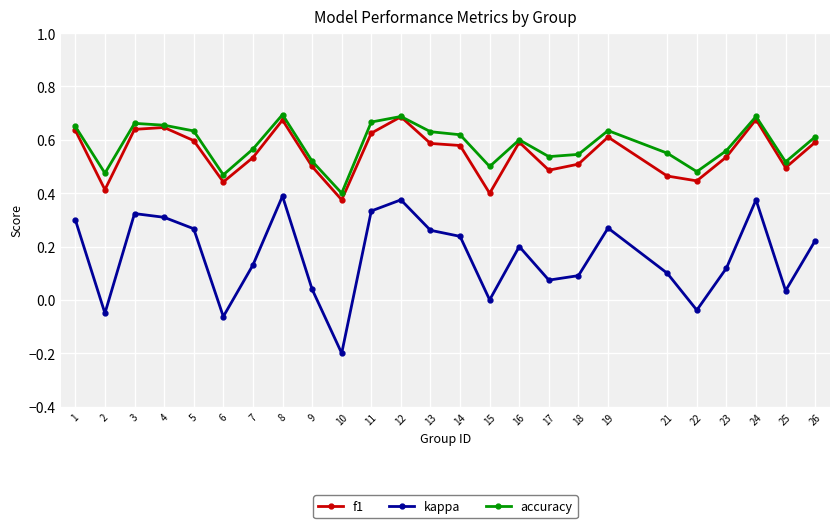

True or false: accuracy has more than 2 points higher than both neighbors.

True